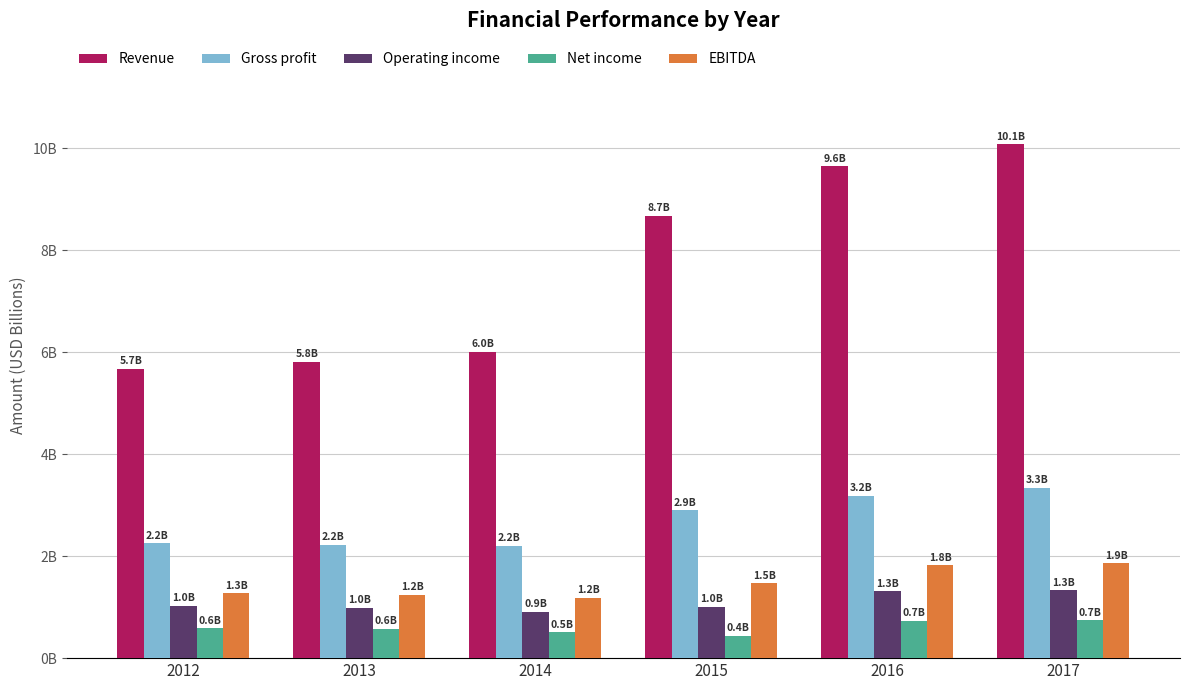

Reading left to right, what are all the values shown in this chart?

Revenue: 5.7	5.8	6.0	8.7	9.6	10.1
Gross profit: 2.2	2.2	2.2	2.9	3.2	3.3
Operating income: 1.0	1.0	0.9	1.0	1.3	1.3
Net income: 0.6	0.6	0.5	0.4	0.7	0.7
EBITDA: 1.3	1.2	1.2	1.5	1.8	1.9